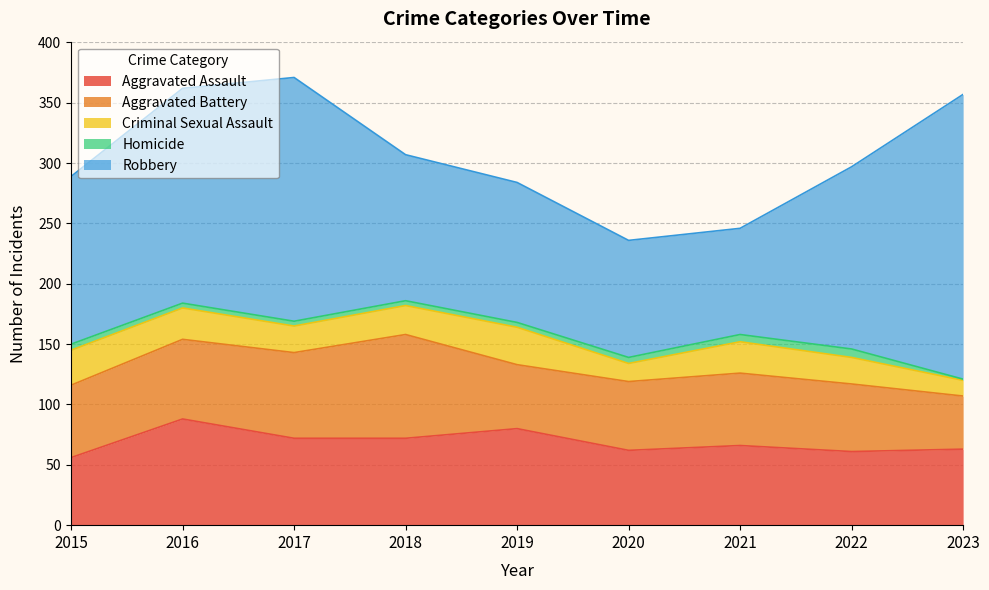

Which label corresponds to the largest value in the chart?

2023